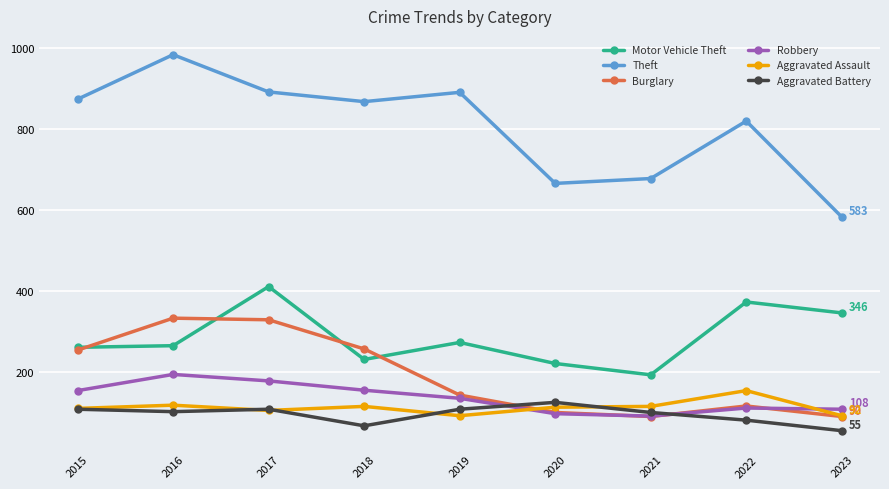

Does the chart display data point markers on the line(s)?

Yes